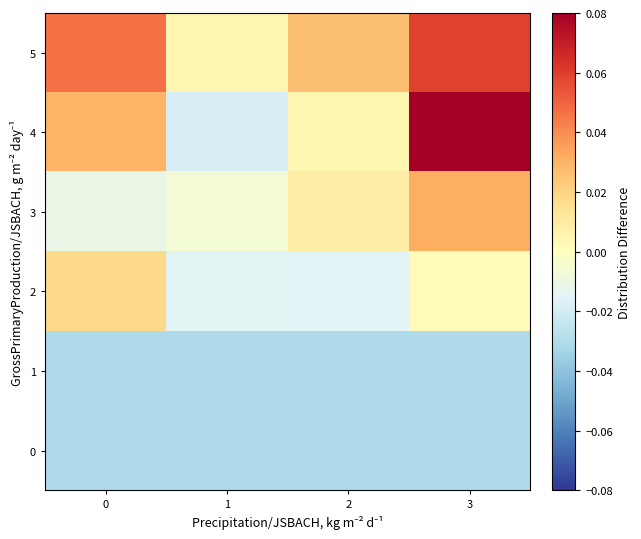

Which series has the widest spread of values?

4